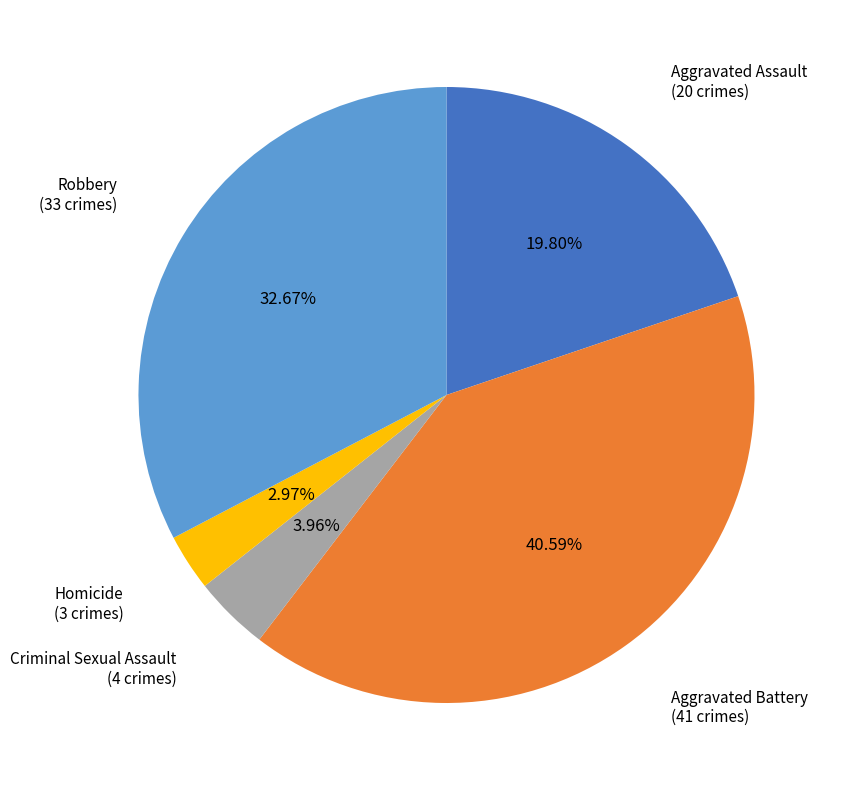

Is there any slice that represents more than half of the pie?

No